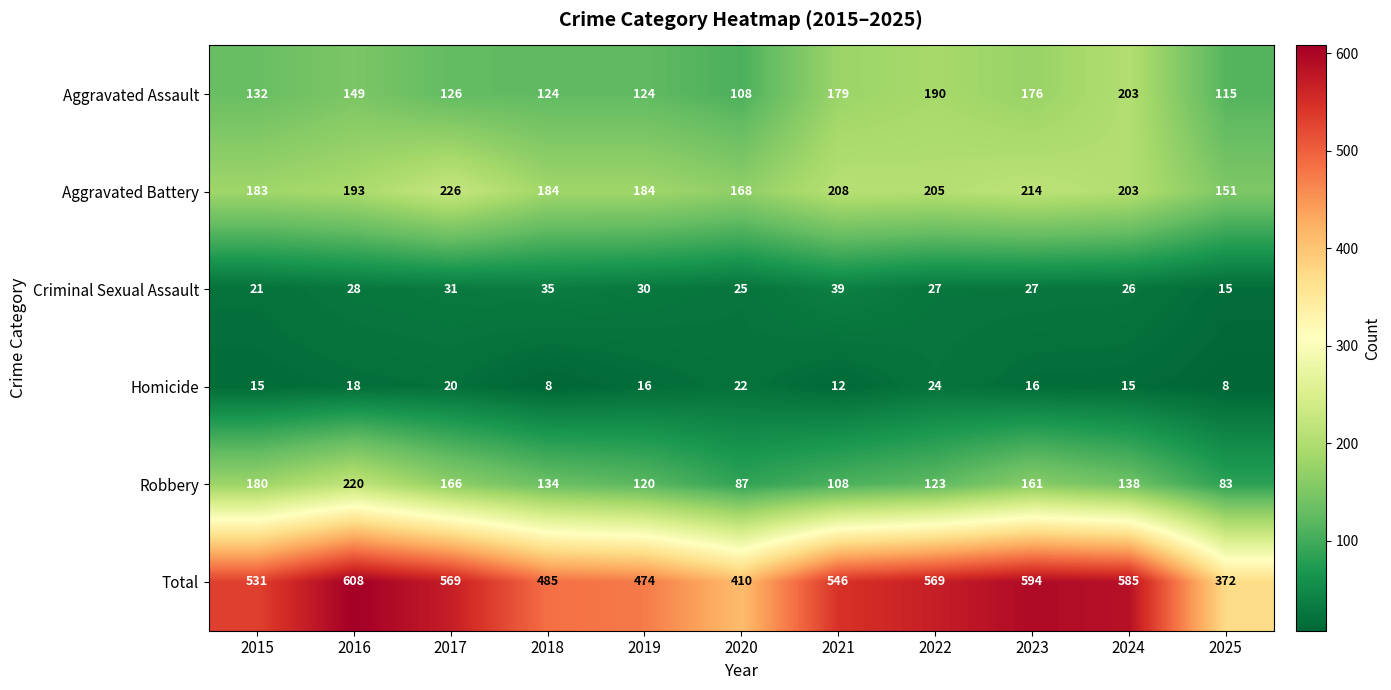

Count the number of data series in this chart.

6